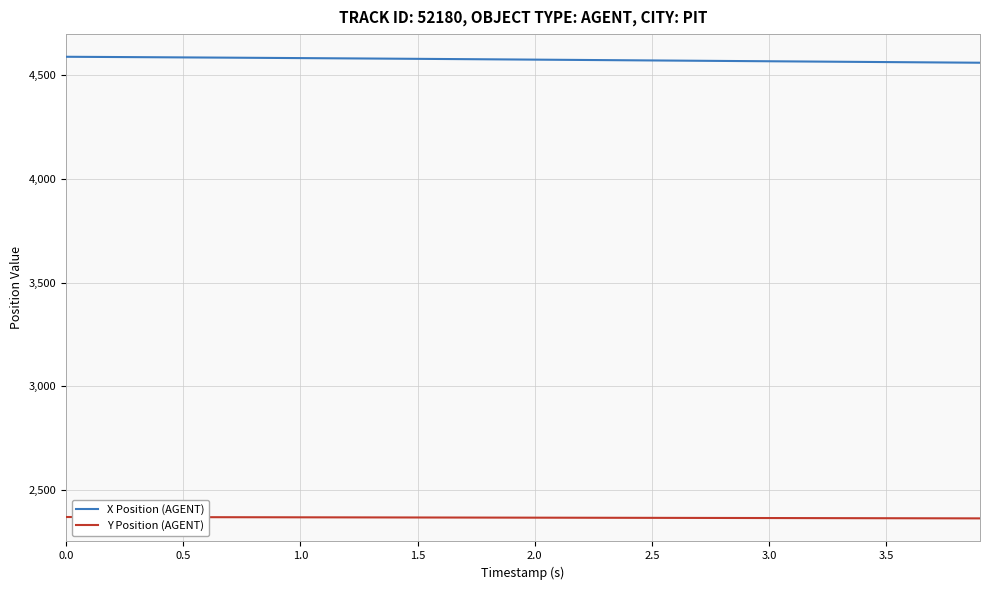

Which series has the largest total across all categories?

X Position (AGENT)